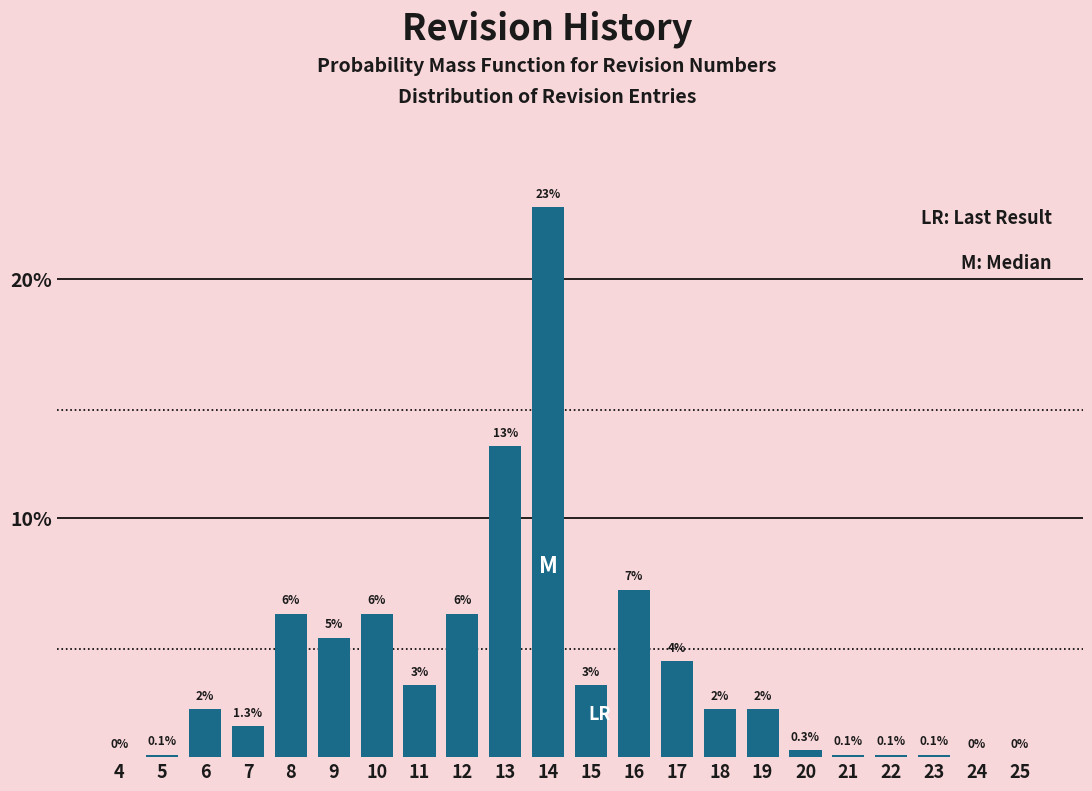

Reading left to right, what are all the values shown in this chart?

4=0.0	5=0.1	6=2.0	7=1.3	8=6.0	9=5.0	10=6.0	11=3.0	12=6.0	13=13.0	14=23.0	15=3.0	16=7.0	17=4.0	18=2.0	19=2.0	20=0.3	21=0.1	22=0.1	23=0.1	24=0.0	25=0.0